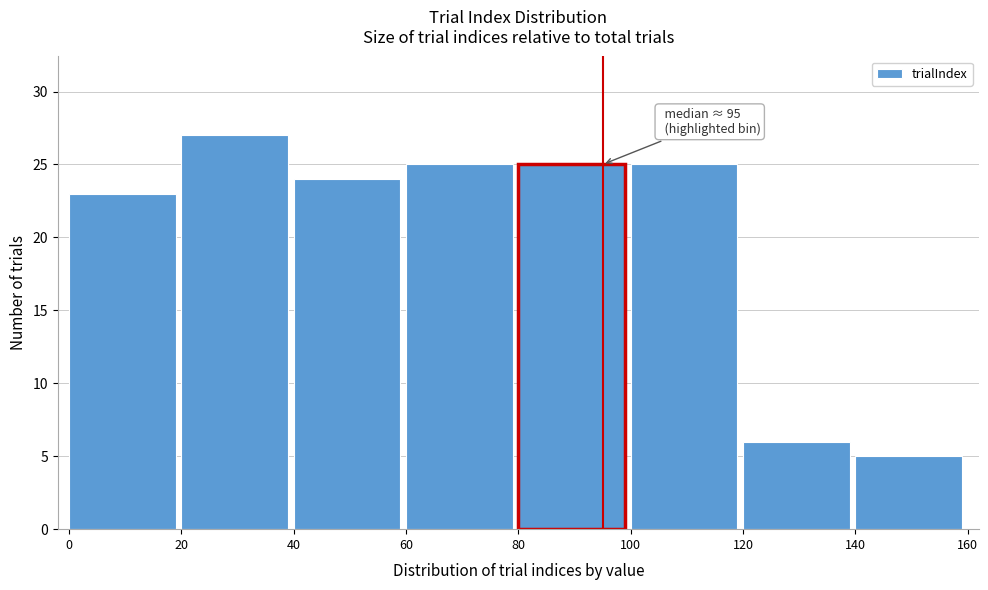

Over which range of the x-axis is the bar tallest?

20 to 40